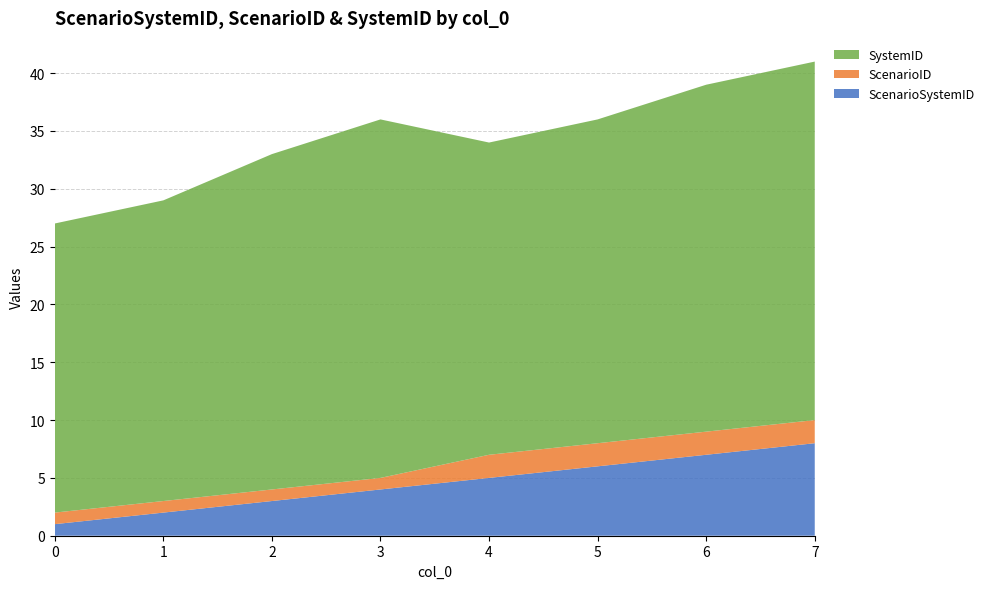

Reading left to right, list all the values displayed in this chart.

ScenarioSystemID: 1	2	3	4	5	6	7	8
ScenarioID: 1	1	1	1	2	2	2	2
SystemID: 25	26	29	31	27	28	30	31